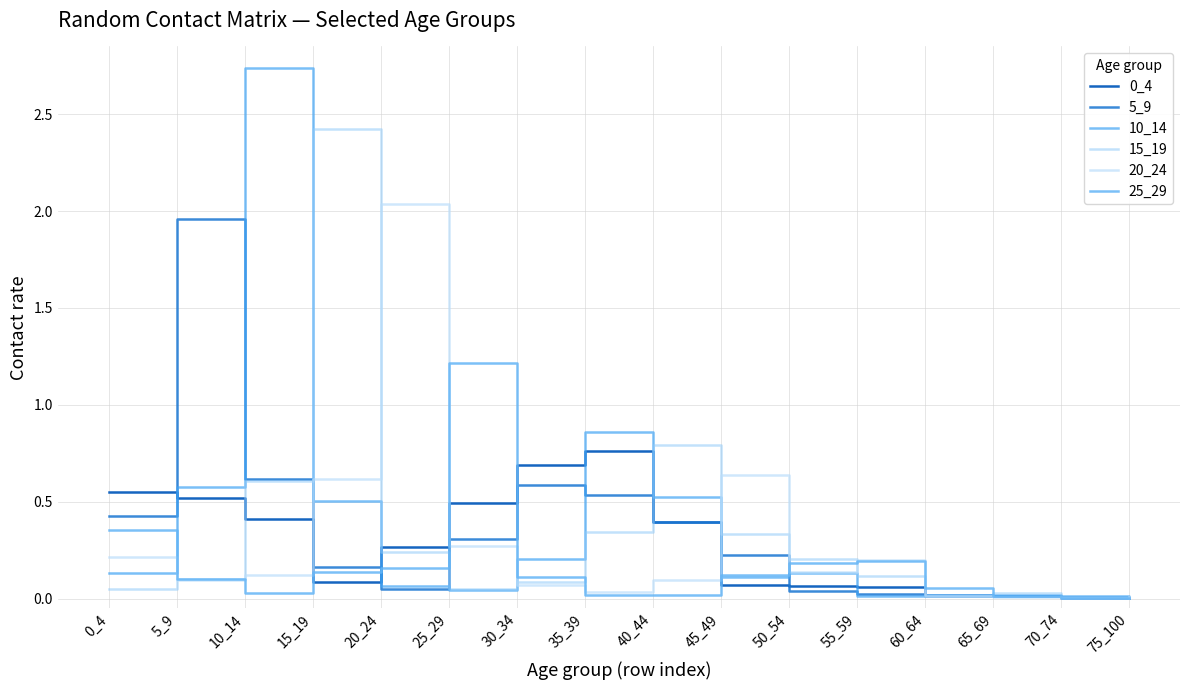

What is the value of the 5_9 point at the 10th from the left?

0.2